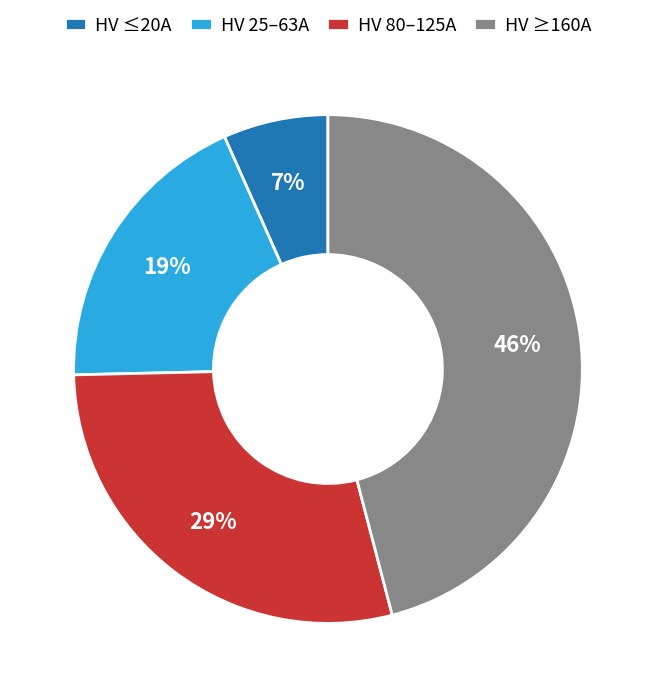

To the nearest percent, what is the average slice percentage?

25%